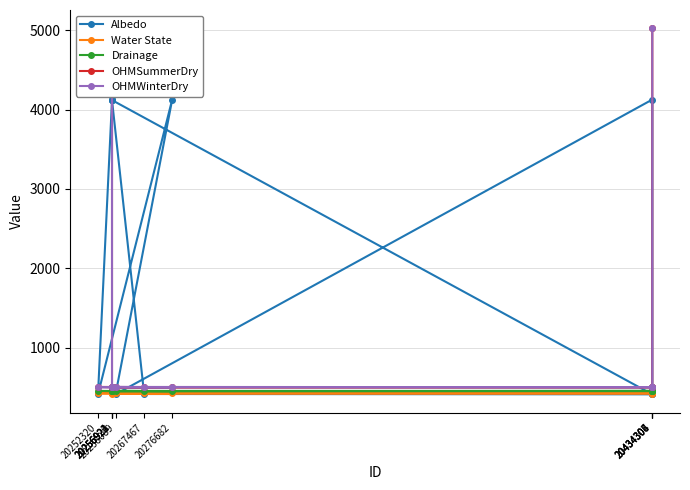

At how many categories does at least one series exceed 2359?

7